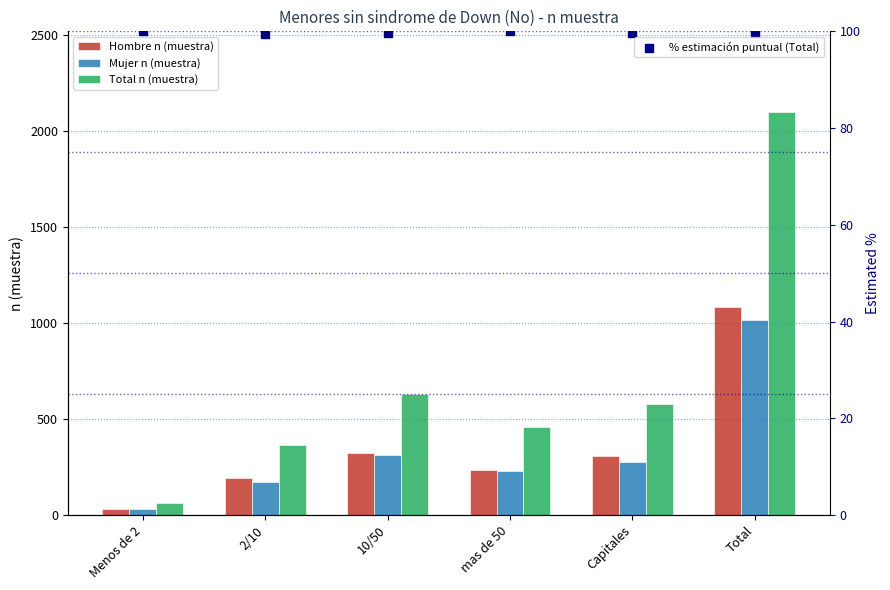

Which series has the widest spread of Y values?

Total n (muestra)